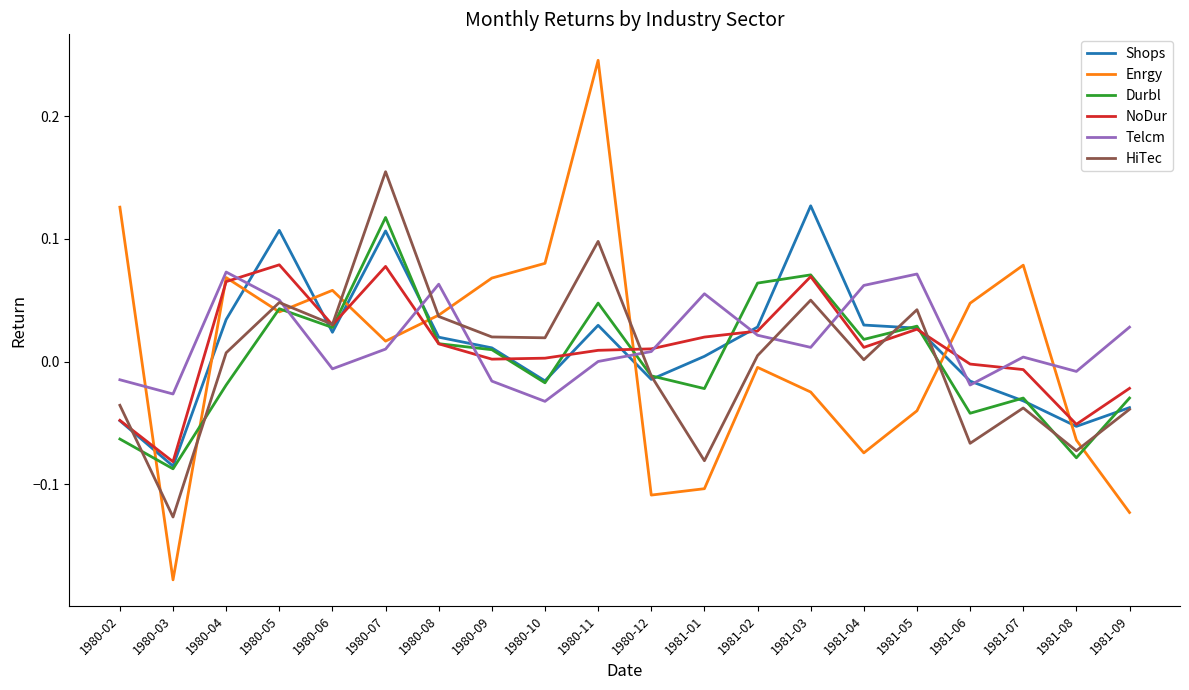

Is the value of Durbl at 1980-09 greater than the value of NoDur at 1980-07?

No